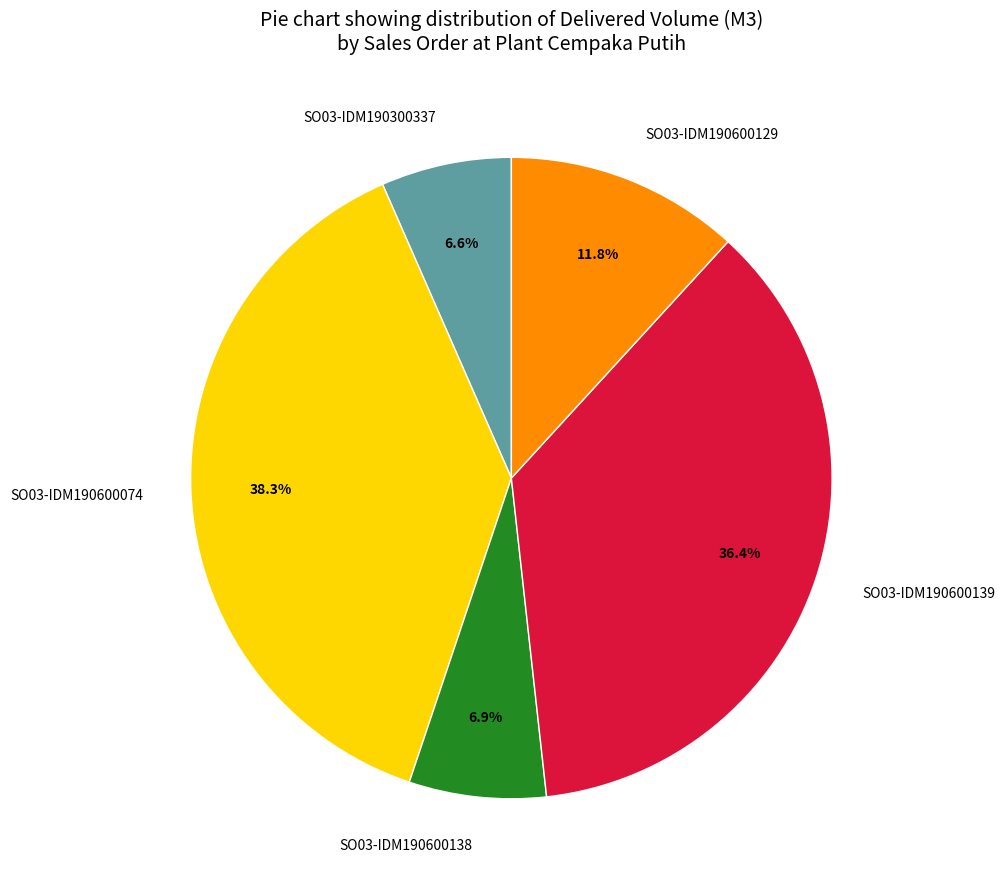

Which slice is the largest?

SO03-IDM190600074